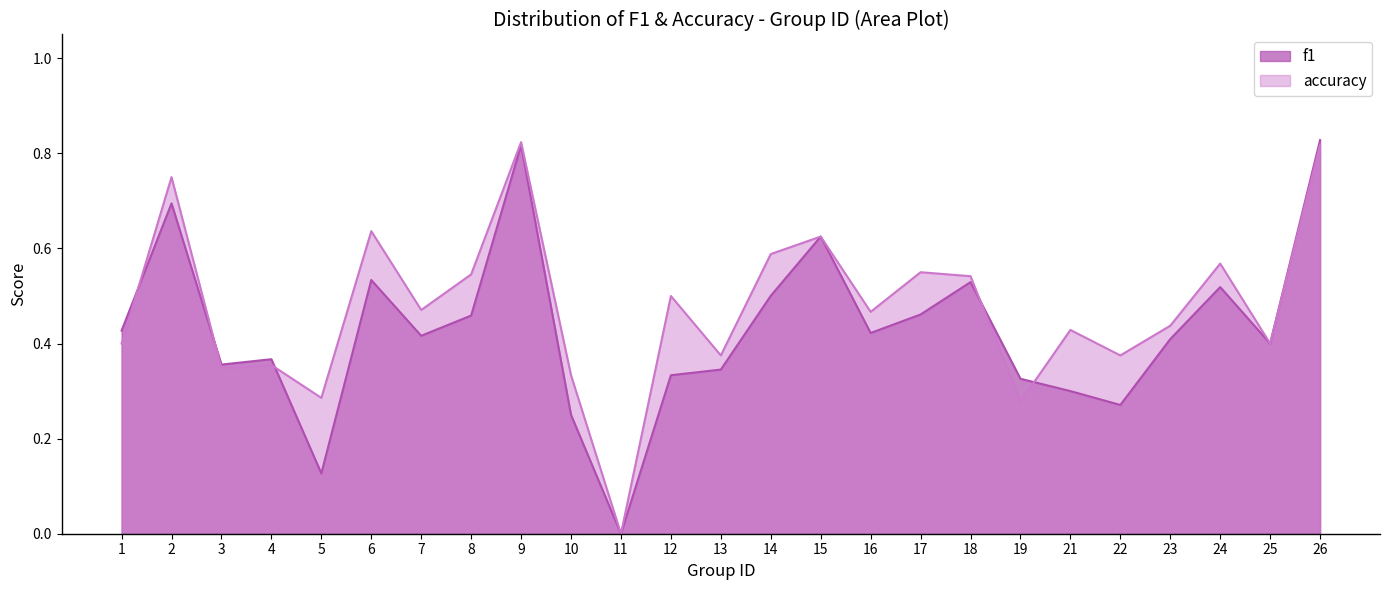

List the labels in order of accuracy value, largest first.

9, 26, 2, 6, 15, 14, 24, 17, 8, 18, 12, 7, 16, 23, 21, 1, 25, 13, 22, 4, 3, 10, 5, 19, 11